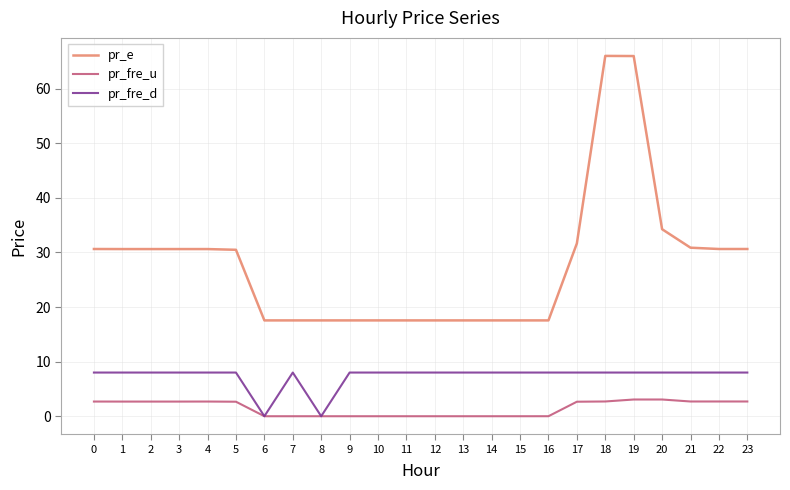

What is the sum of all pr_e values?

666.5